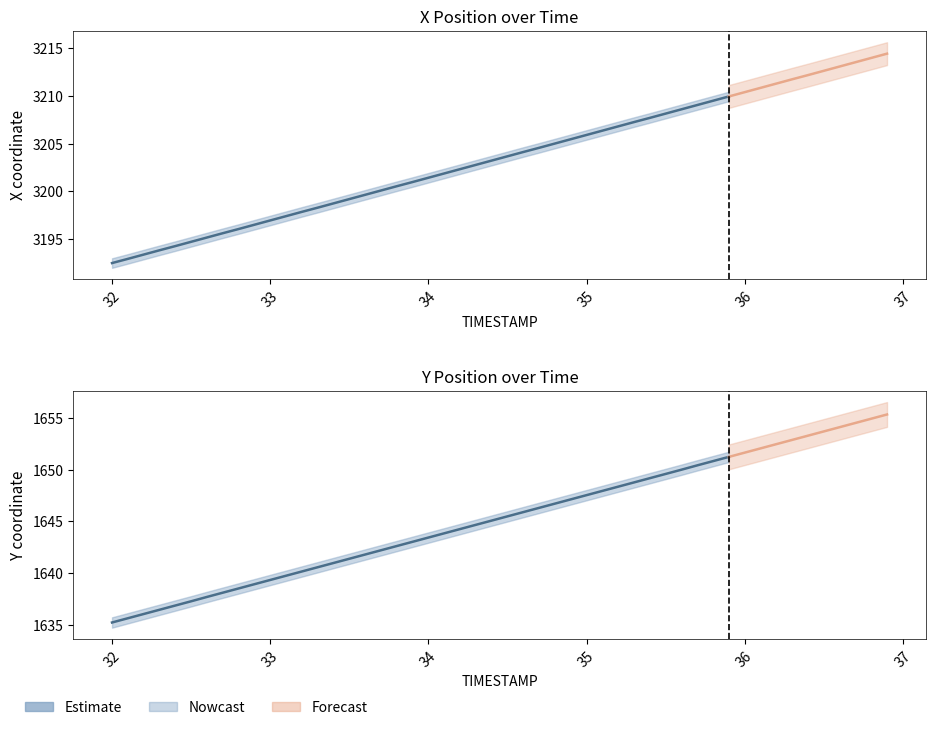

How many data points does each series have?

40